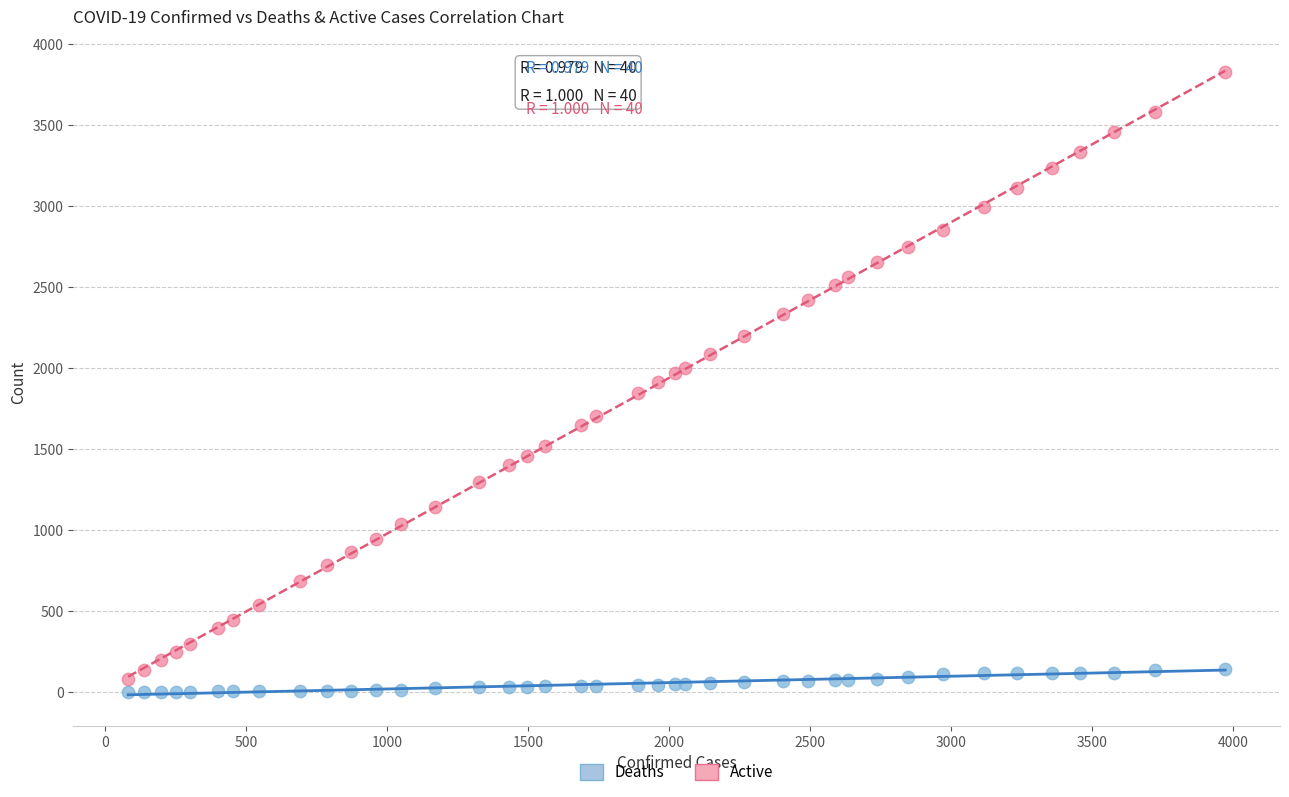

Which series reaches the minimum Y coordinate?

Deaths